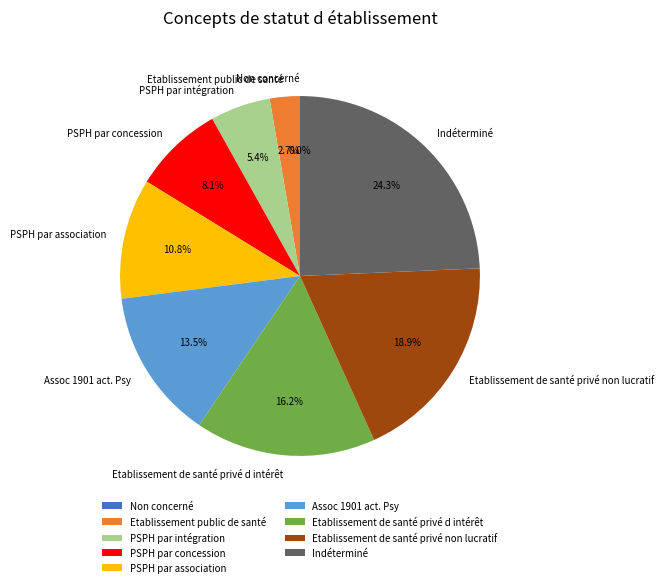

How much of the chart is everything except PSPH par association?

89.2%